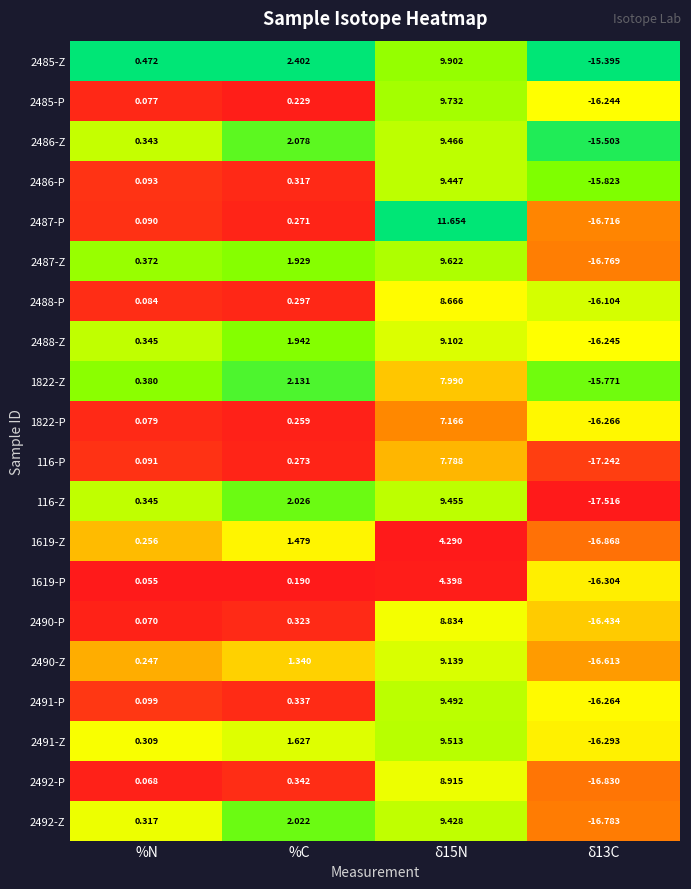

How many data points does each series have?

4